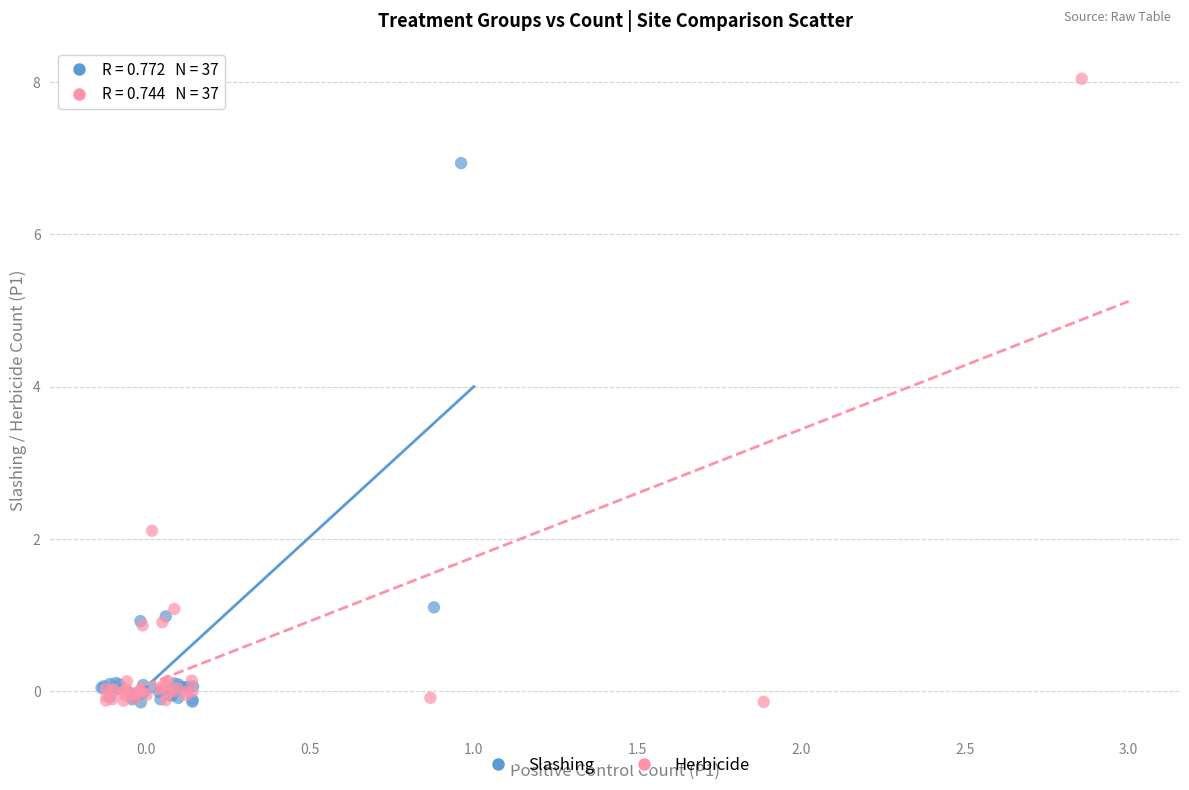

Which series has the largest Y range (max minus min)?

Herbicide